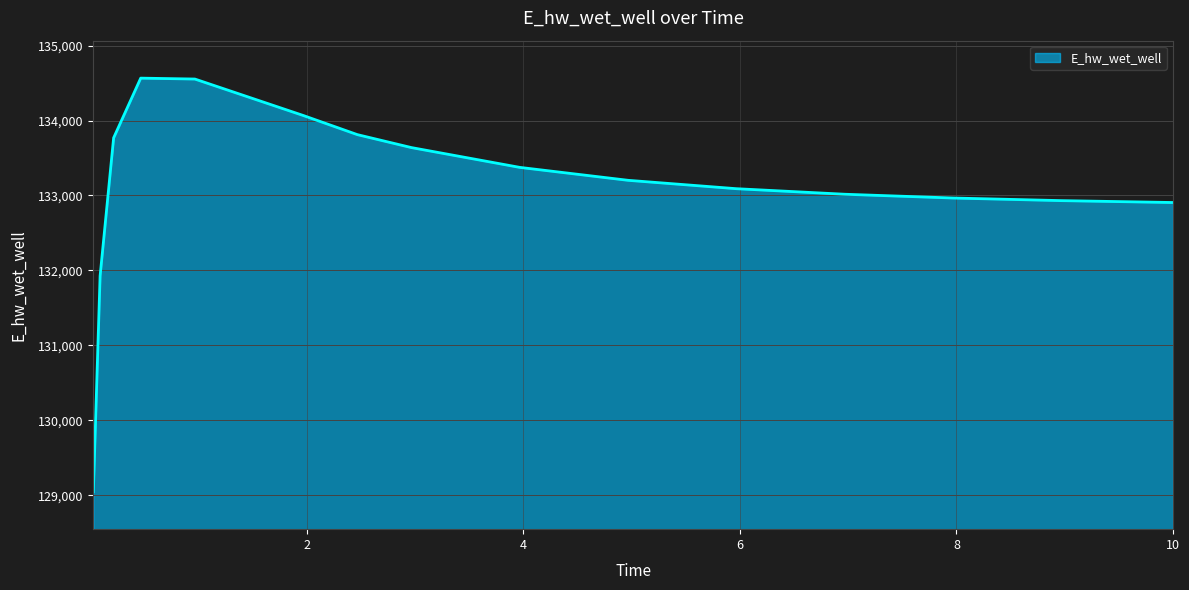

What is the difference between the maximum and minimum values?

5518.9